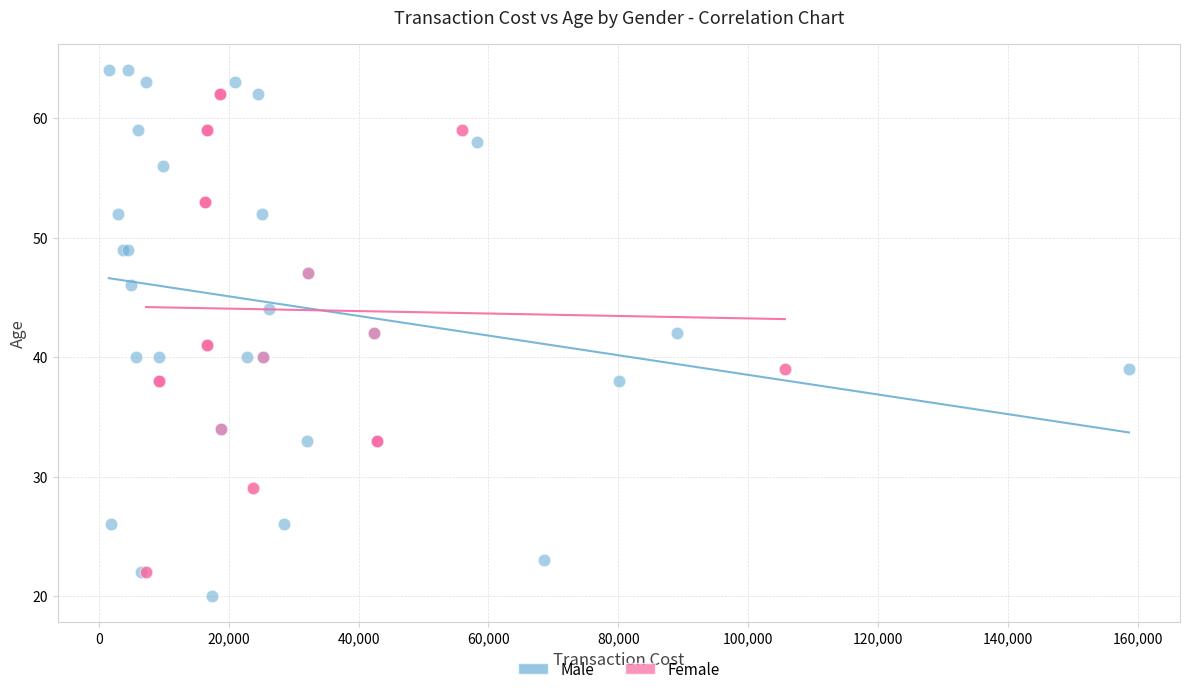

Which series contains the lowest Y value?

Male